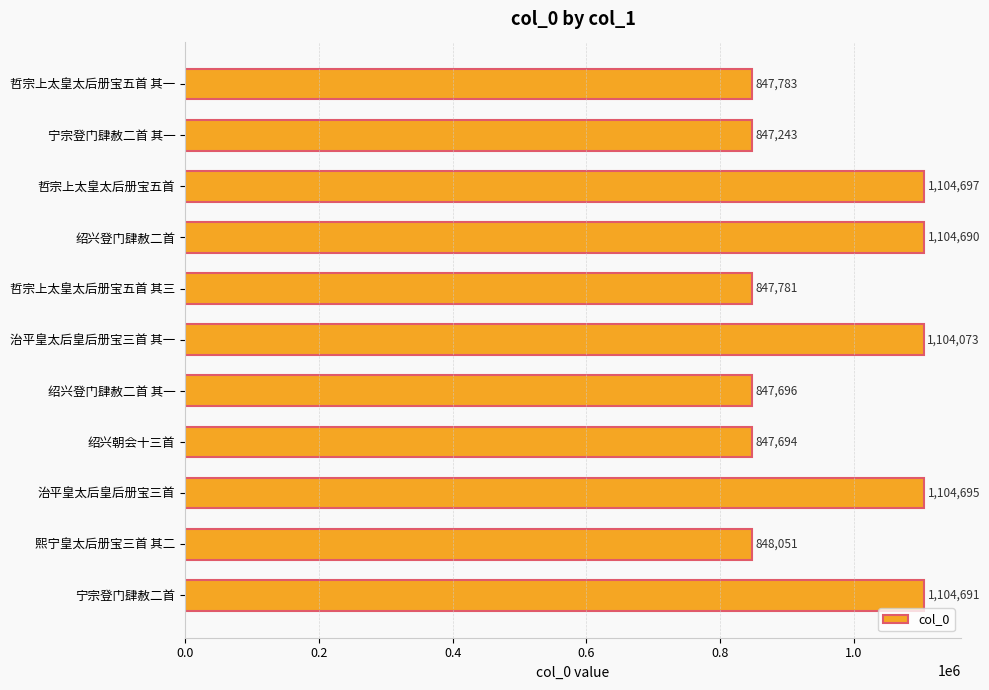

Rank the categories by value from highest to lowest.

哲宗上太皇太后册宝五首, 治平皇太后皇后册宝三首, 宁宗登门肆赦二首, 绍兴登门肆赦二首, 治平皇太后皇后册宝三首 其一, 熙宁皇太后册宝三首 其二, 哲宗上太皇太后册宝五首 其一, 哲宗上太皇太后册宝五首 其三, 绍兴登门肆赦二首 其一, 绍兴朝会十三首, 宁宗登门肆赦二首 其一